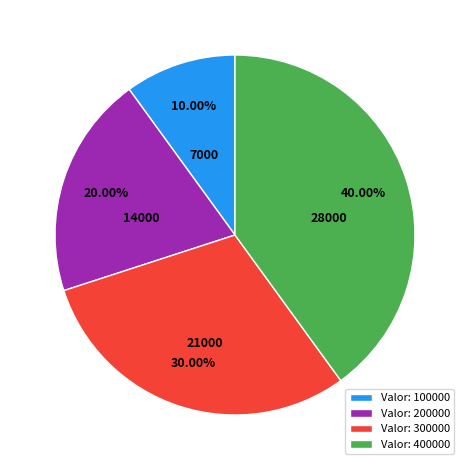

Rank the categories by value from lowest to highest.

Valor: 100000, Valor: 200000, Valor: 300000, Valor: 400000